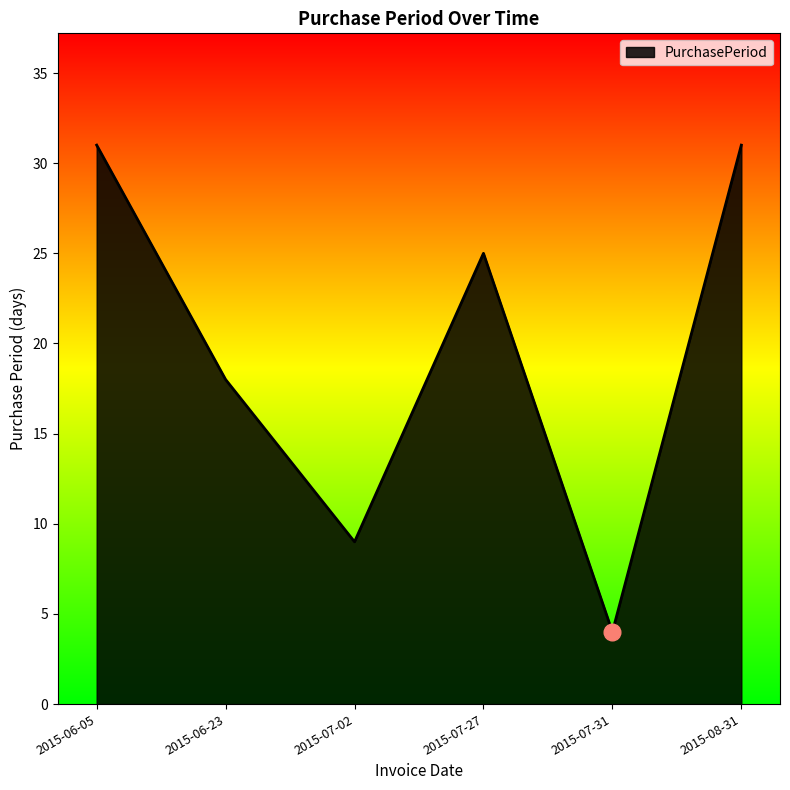

What is the sum of all values?

118